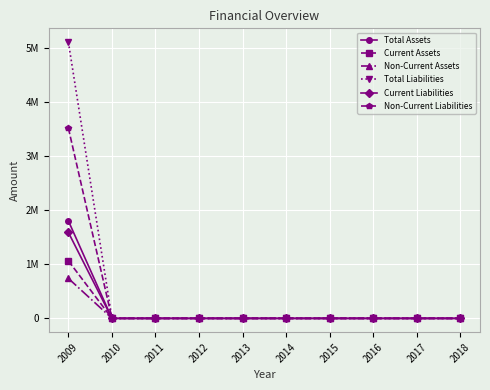

Does the chart display data point markers on the line(s)?

Yes